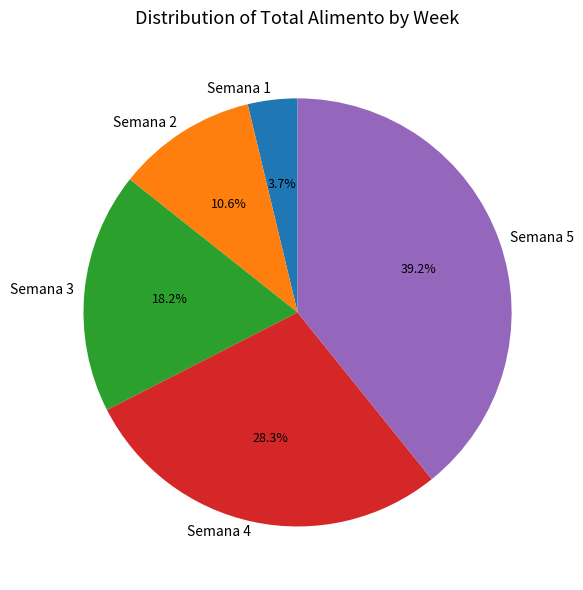

What percentage is the Semana 2 slice, to the nearest percent?

11%